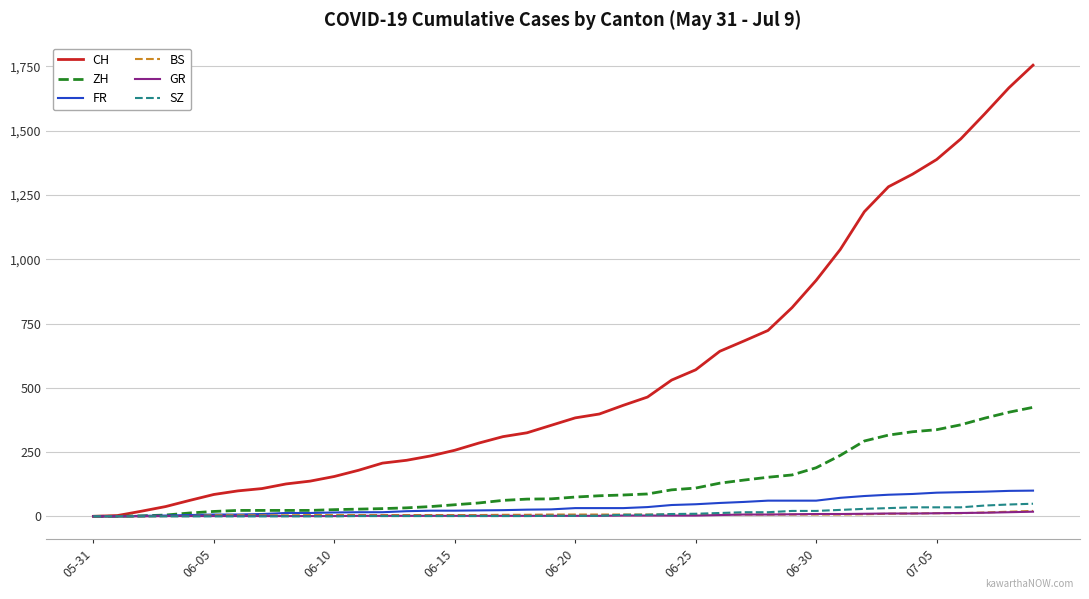

What is the greatest value displayed?

1755